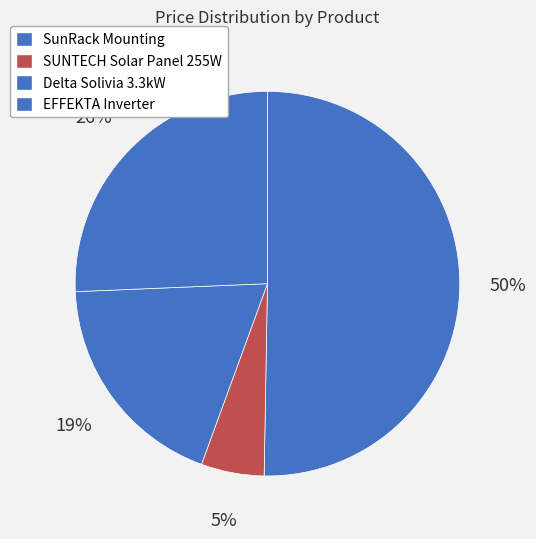

How many segments does this pie chart have?

4